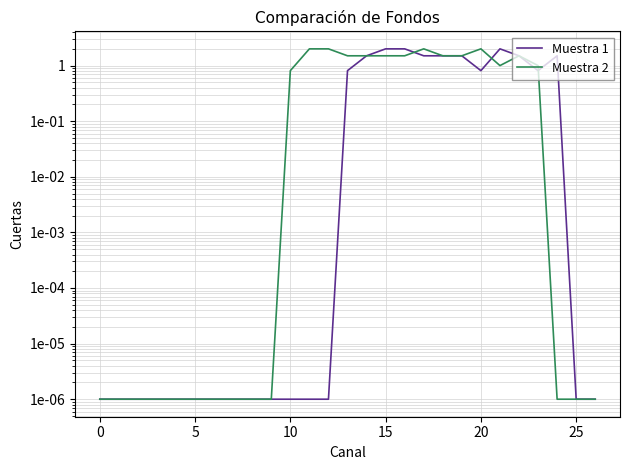

Count the number of data series in this chart.

2